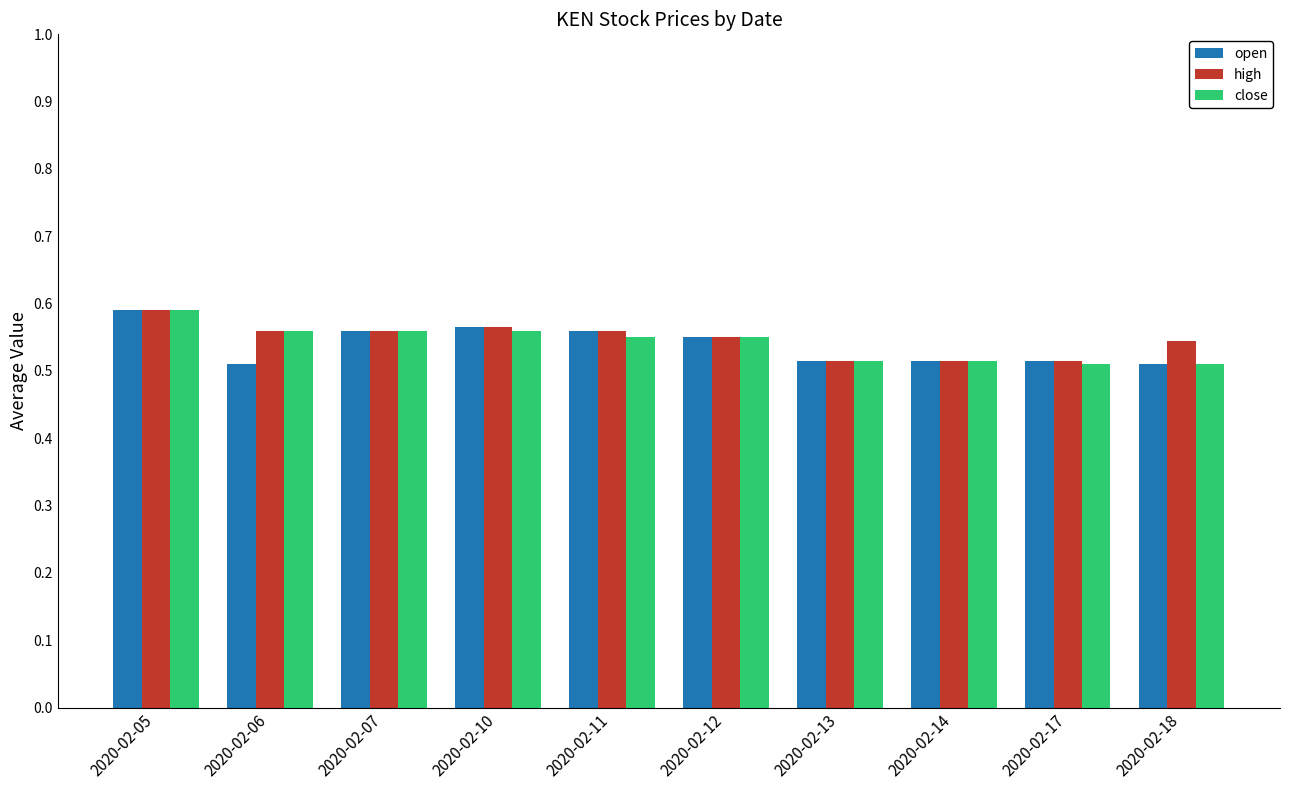

What is the sum of all open values?

5.4